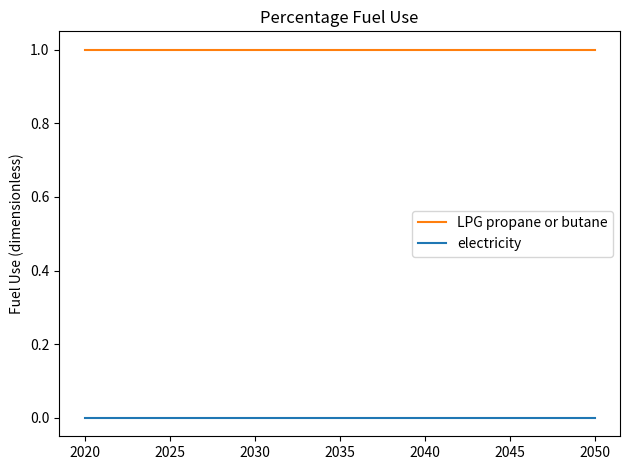

Rank the series by their maximum value, from highest to lowest.

LPG propane or butane, electricity